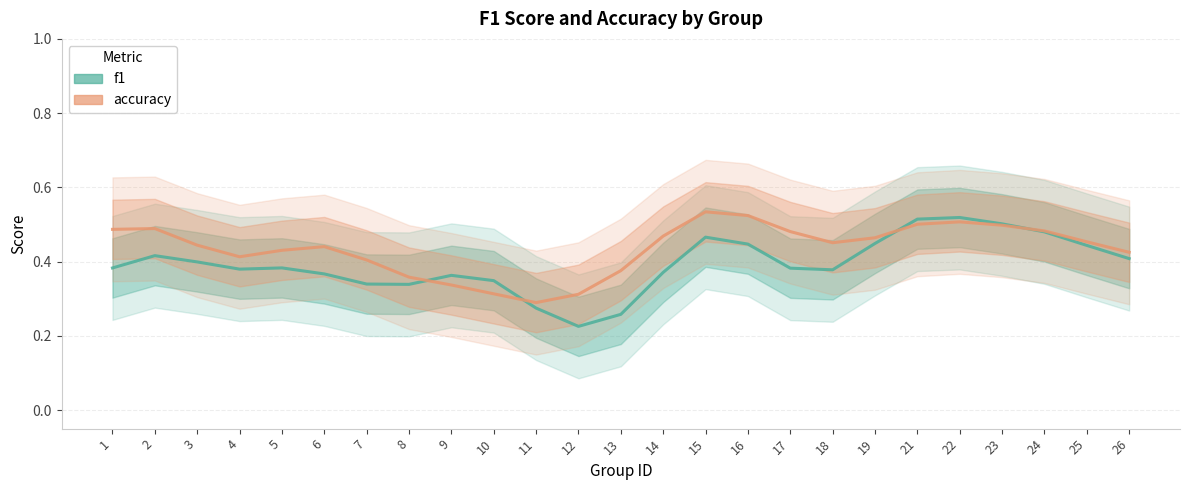

How many interior local valleys does the f1 series have?

4